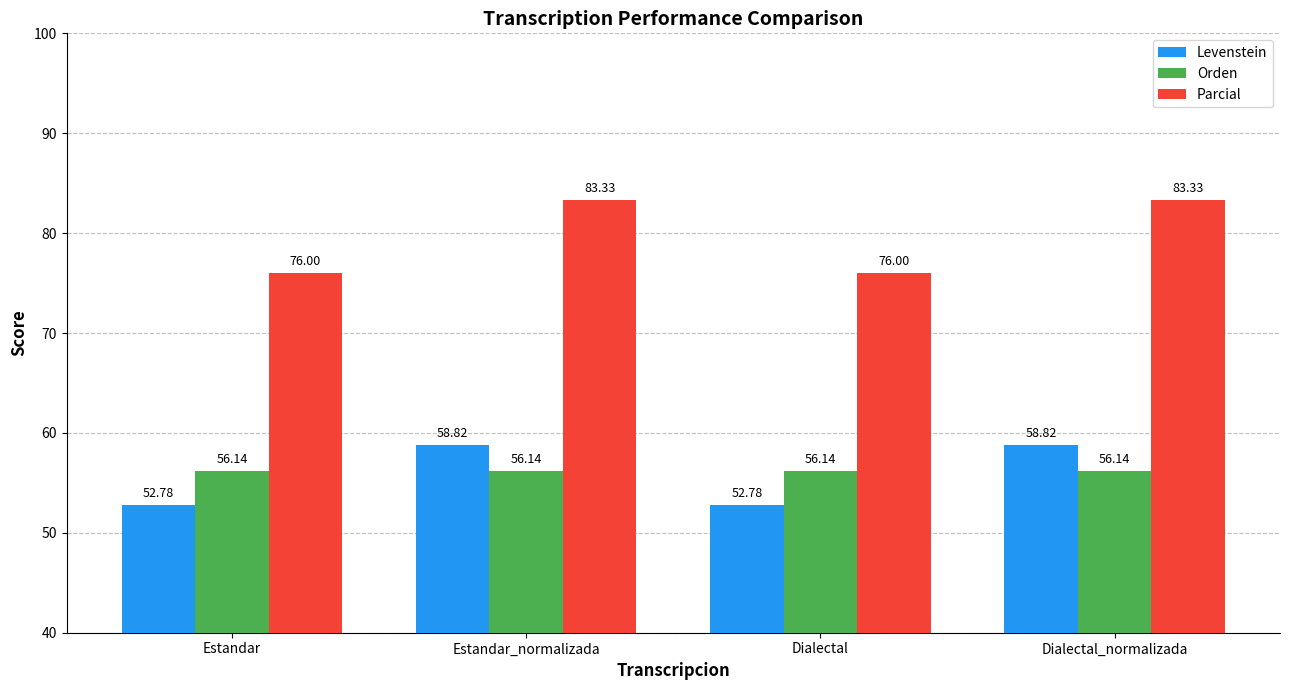

Read the Levenstein value at Estandar_normalizada.

58.8